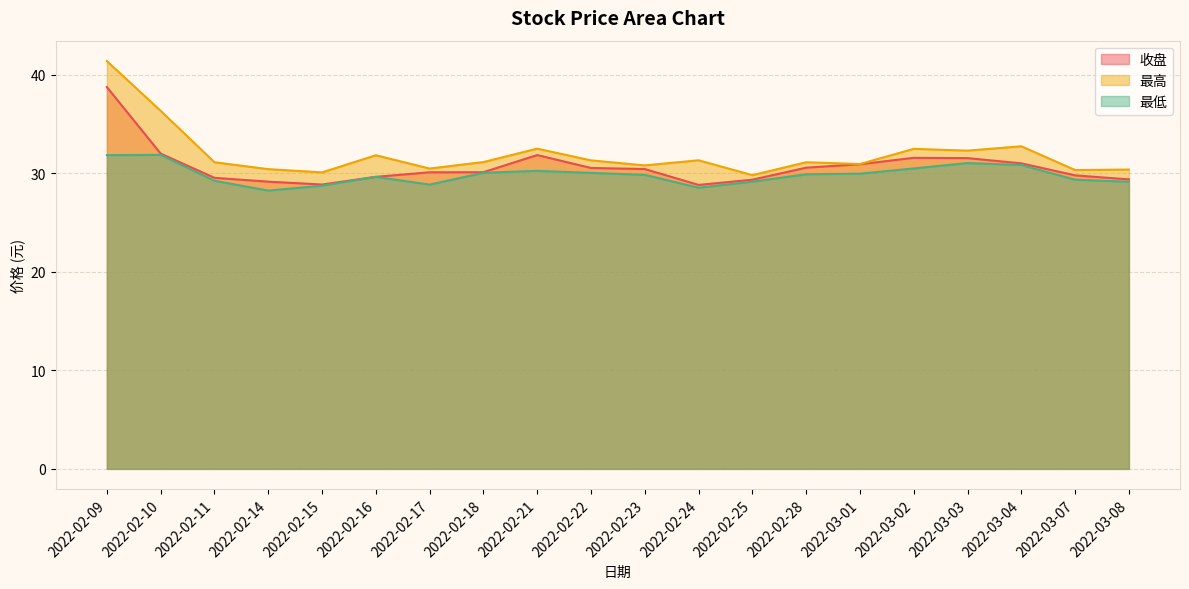

What position from the right is 2022-03-03?

4